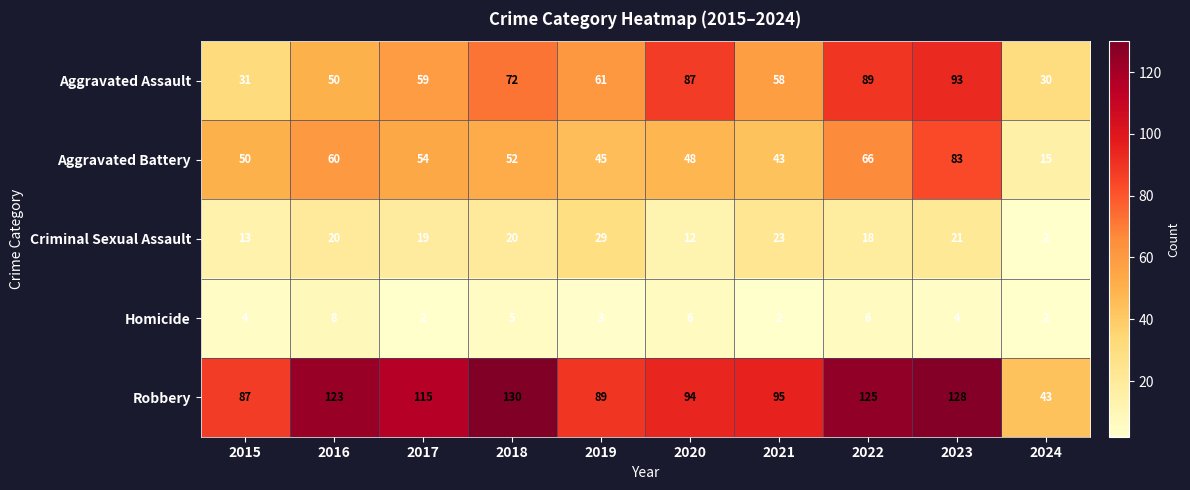

How many series are shown in this chart?

5